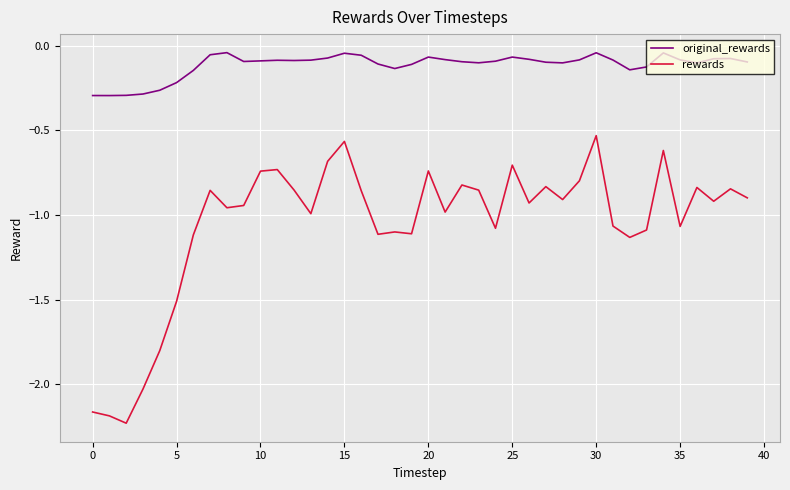

True or false: rewards and original_rewards intersect in this chart.

False